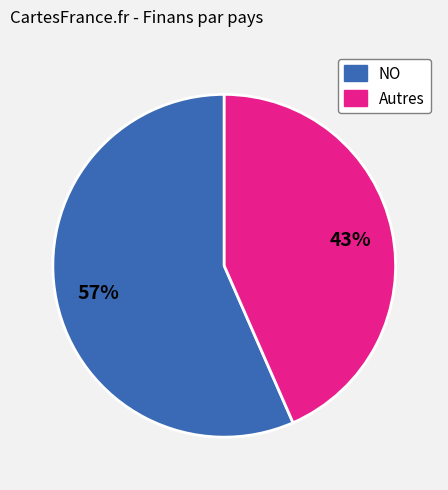

Combined, do NO and Autres account for over 50%?

Yes